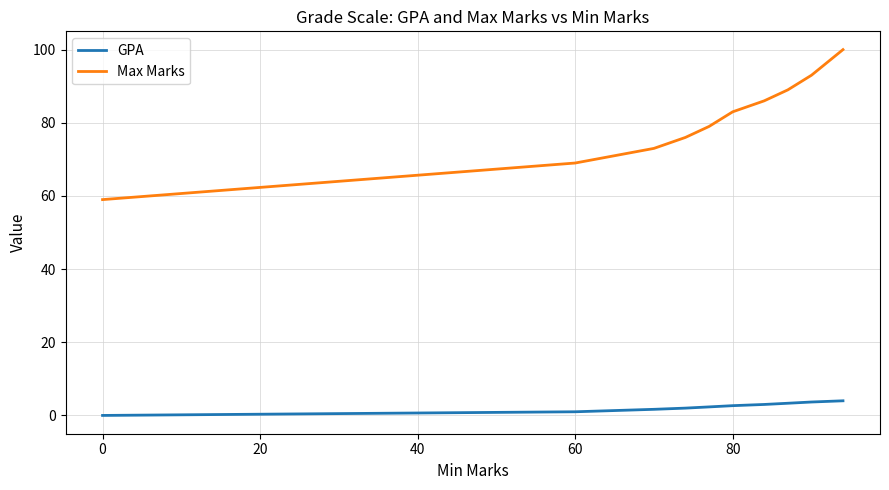

Which series has the largest range (max minus min)?

Max Marks